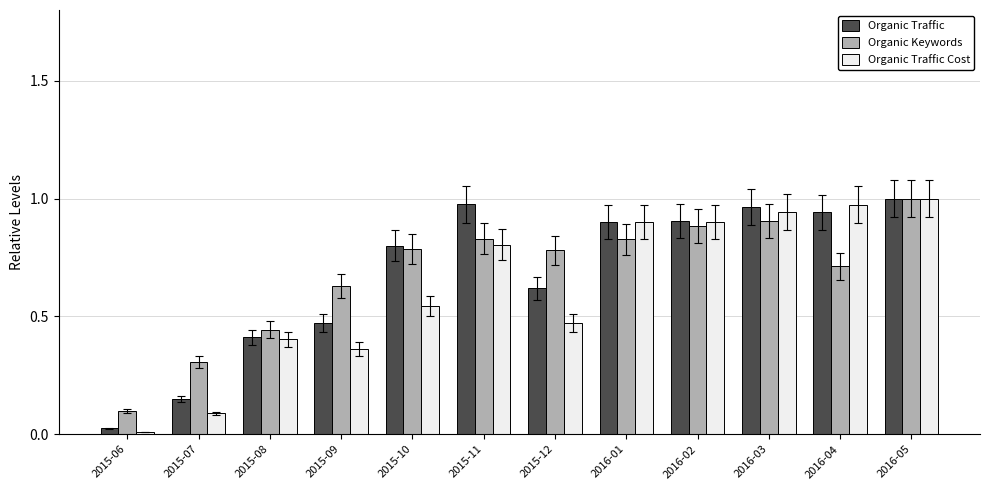

Rank the series at 2016-03 from highest to lowest value.

Organic Traffic, Organic Traffic Cost, Organic Keywords